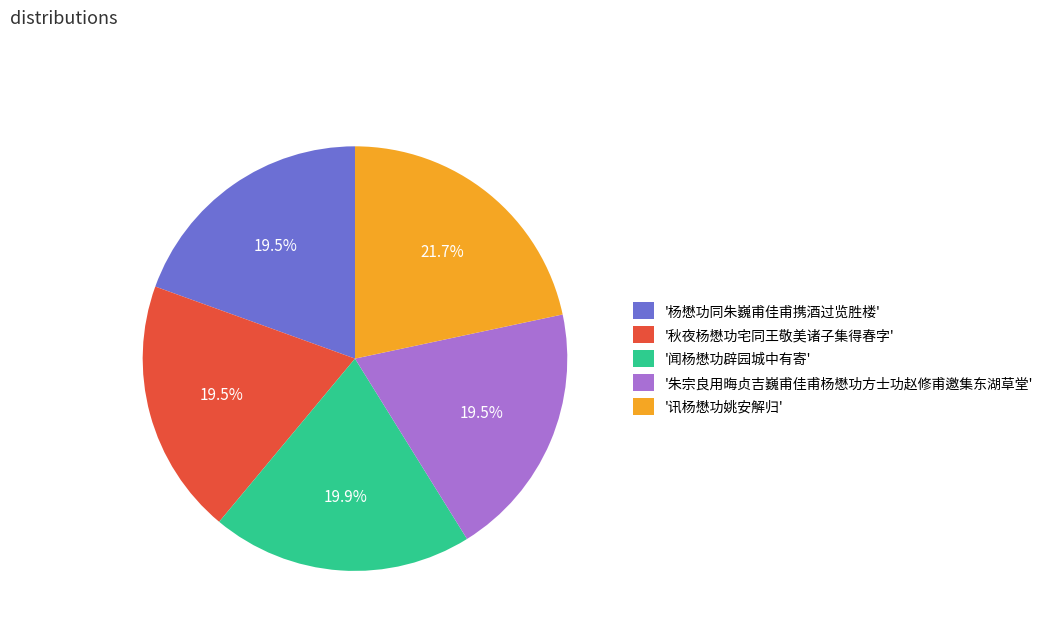

Approximately how many times larger is the value at '闻杨懋功辟园城中有寄' compared to '讯杨懋功姚安解归'?

0.9